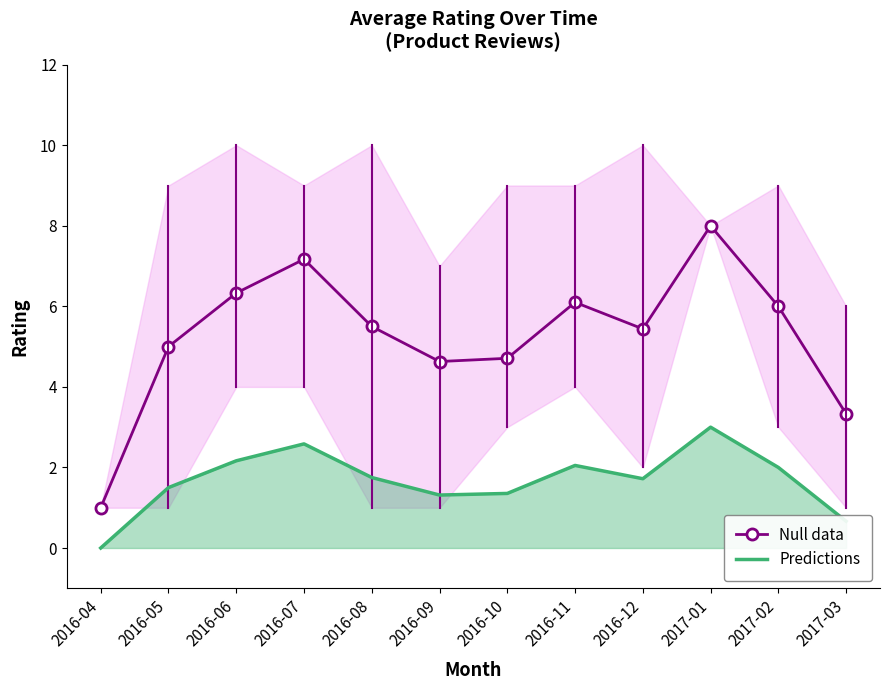

What is the label of the 3rd point from the left?

2016-06